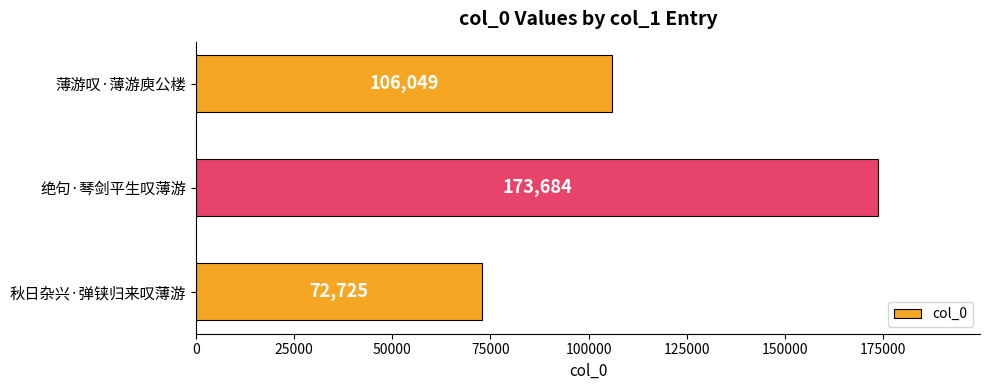

What is the sum of all values?

352458